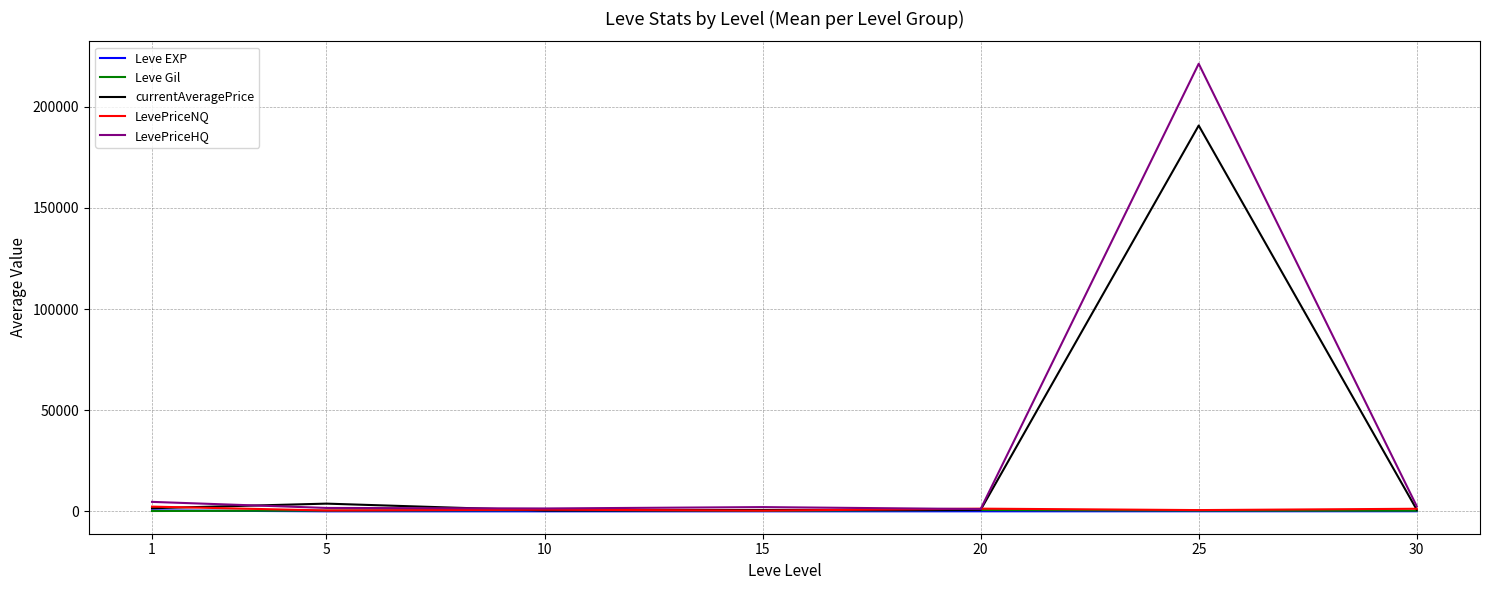

Does the chart display data point markers on the line(s)?

No